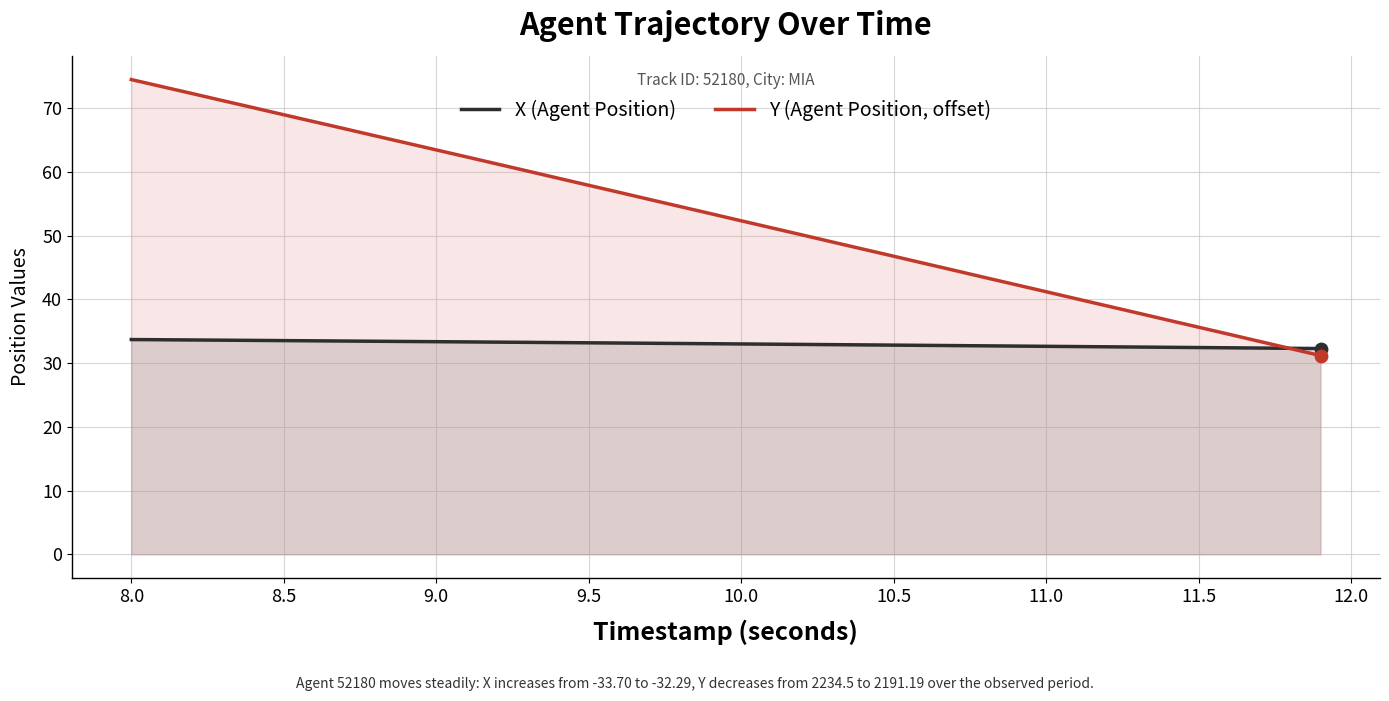

Which series has the widest spread of Y values?

Y (Agent Position, offset)